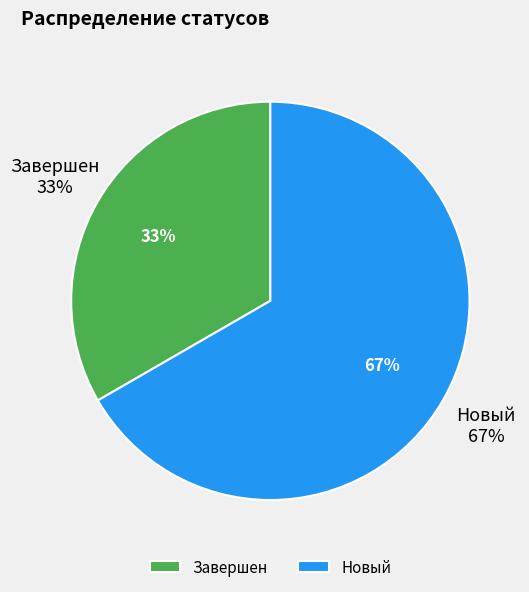

Which slice represents more than half of the pie?

Новый